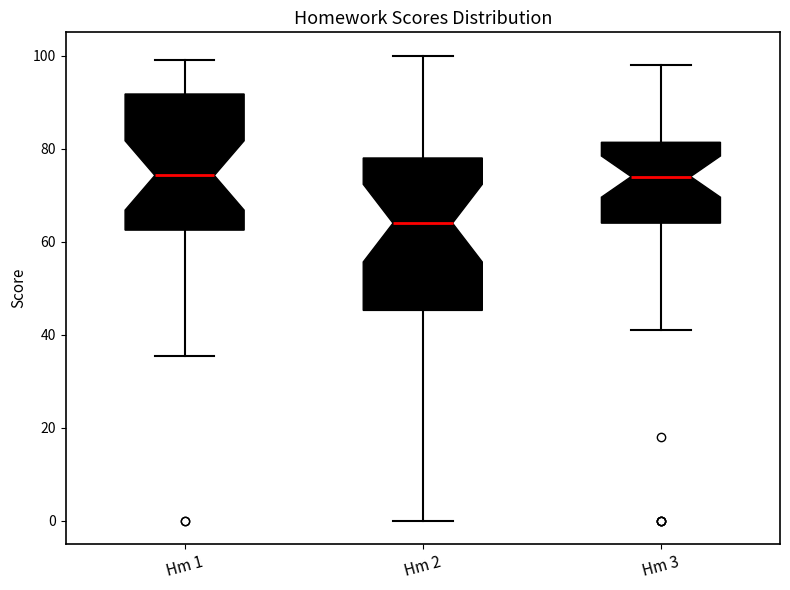

Reading left to right, transcribe this box plot: for each box, give where its median line is, the range the box spans, and where its two whiskers end, as read against the y-axis. The values are not printed on the chart, so give them approximately, as read against the axis.

Hm 1: median 74, box 62 to 92, whiskers 36 to 100
Hm 2: median 64, box 46 to 78, whiskers 0 to 100
Hm 3: median 74, box 64 to 82, whiskers 42 to 98